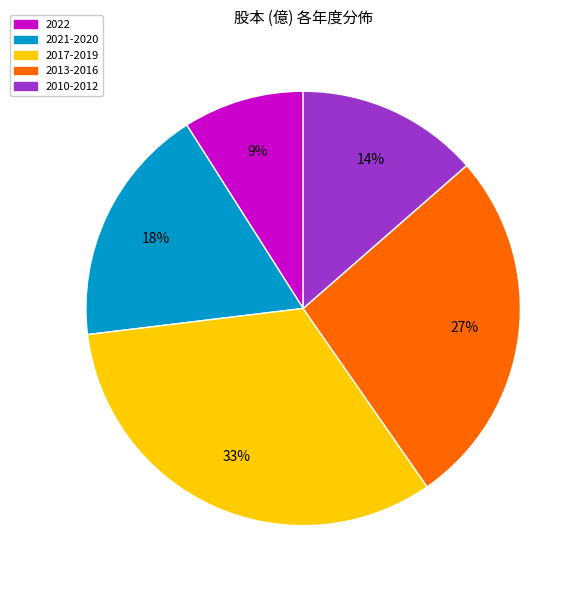

To the nearest percent, what is the average slice percentage?

20%